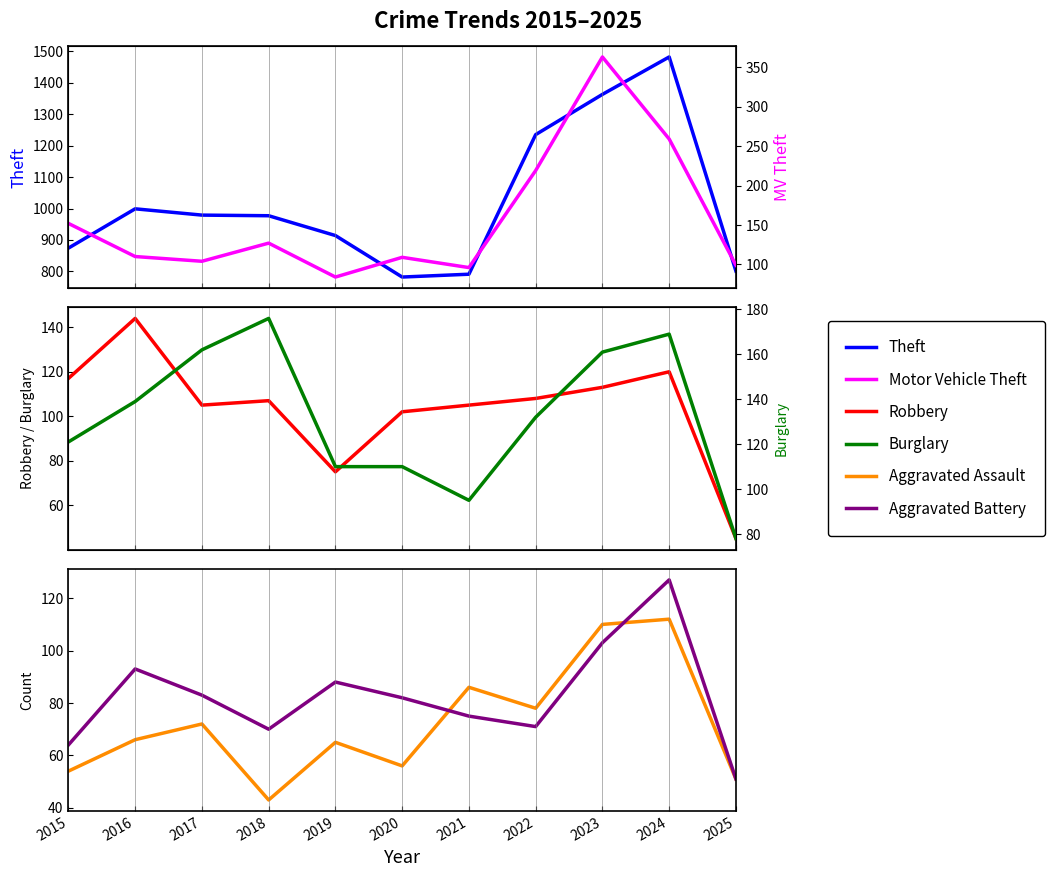

Which series changed the most between 2016 and 2022?

Theft